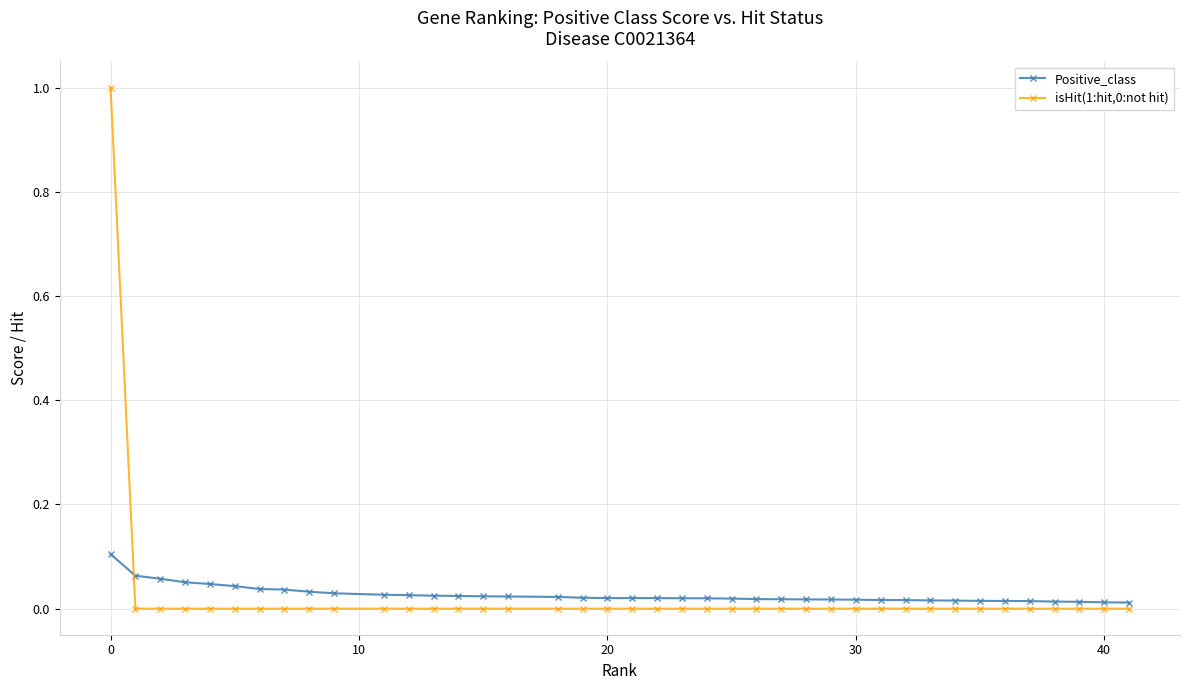

What is the difference between the maximum and minimum values in the isHit(1:hit,0:not hit) series?

1.0